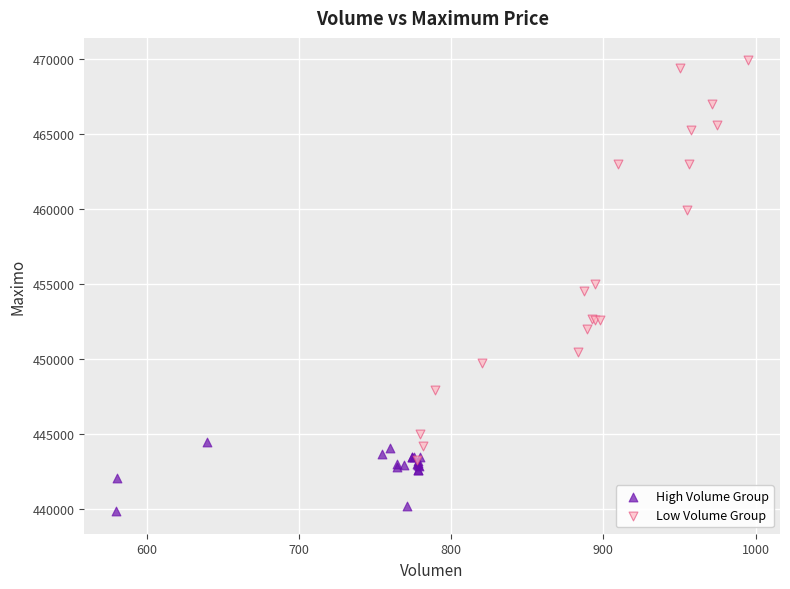

What are all the series names shown in the legend?

High Volume Group, Low Volume Group